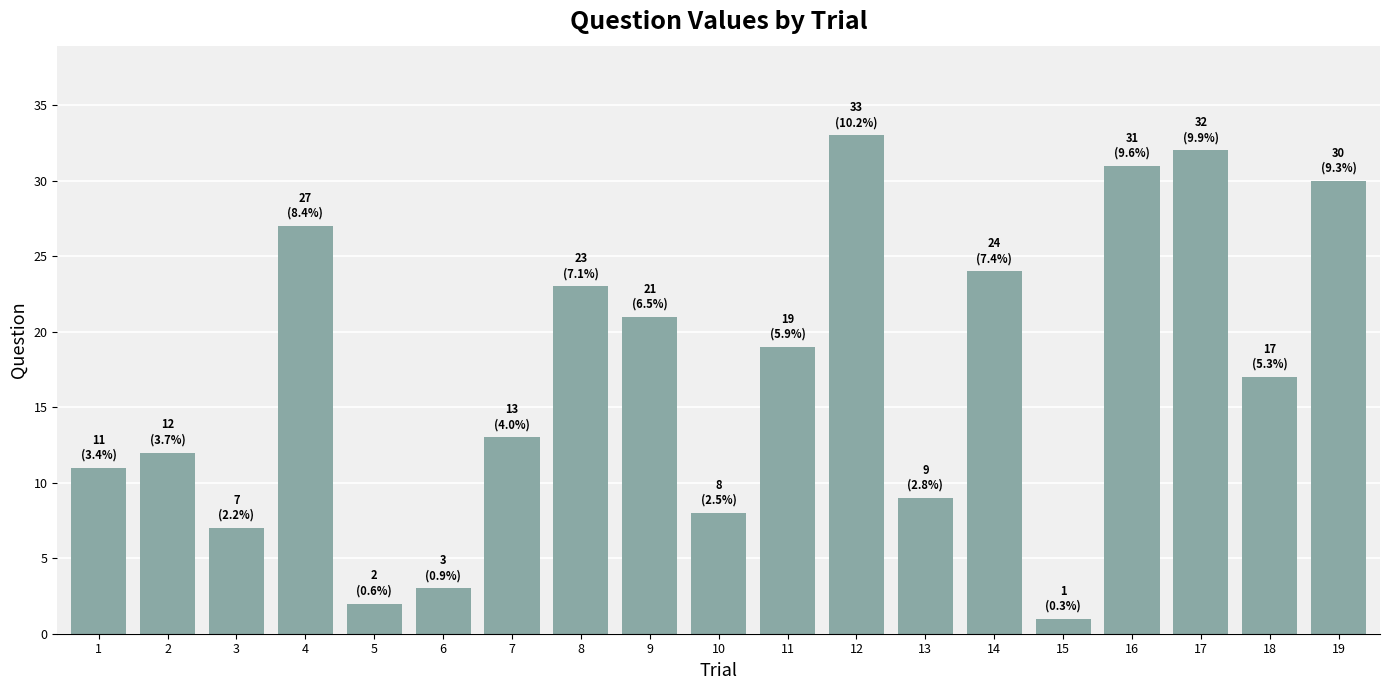

At which label does the data first exceed 17?

4